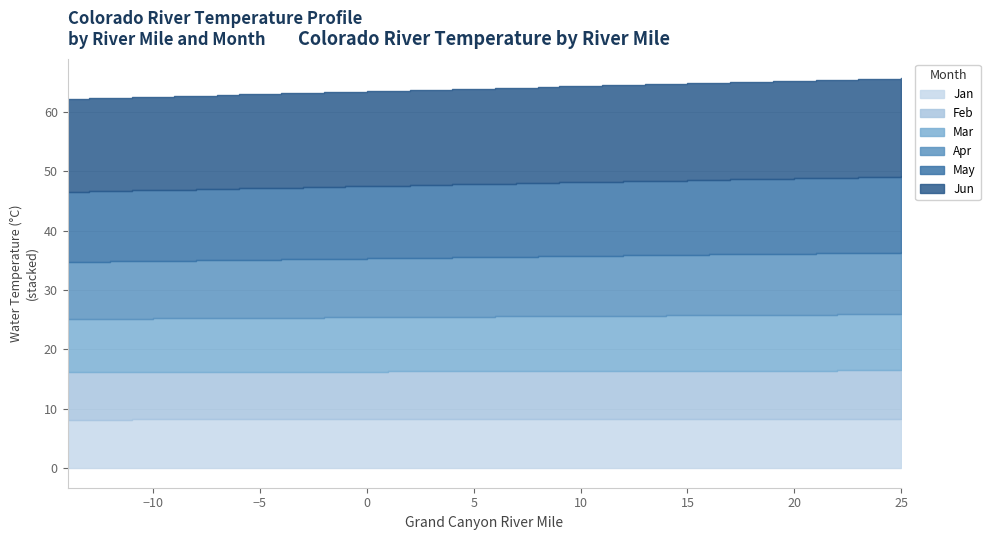

At how many categories does at least one series exceed 13?

40